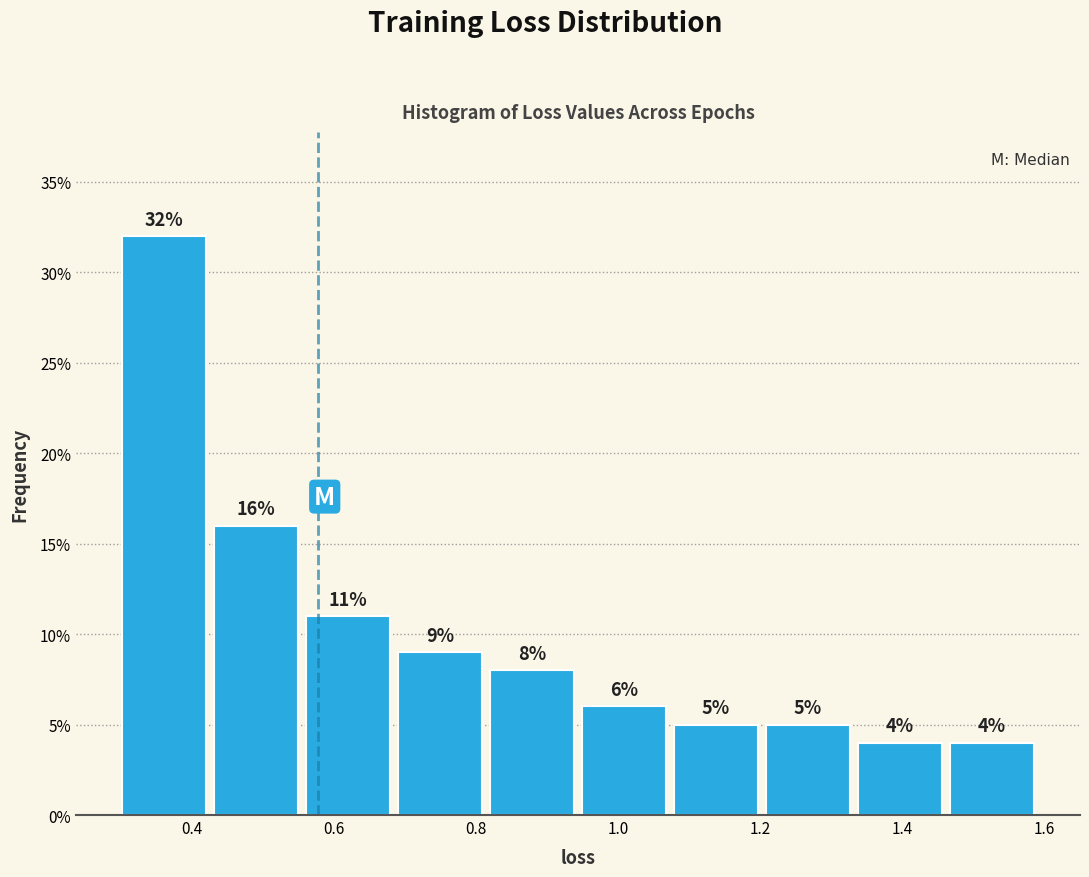

How tall is the bar that spans 0.56 to 0.68 on the x-axis? The bar edges are not printed on the chart, so give them approximately, as read against the axis.

11